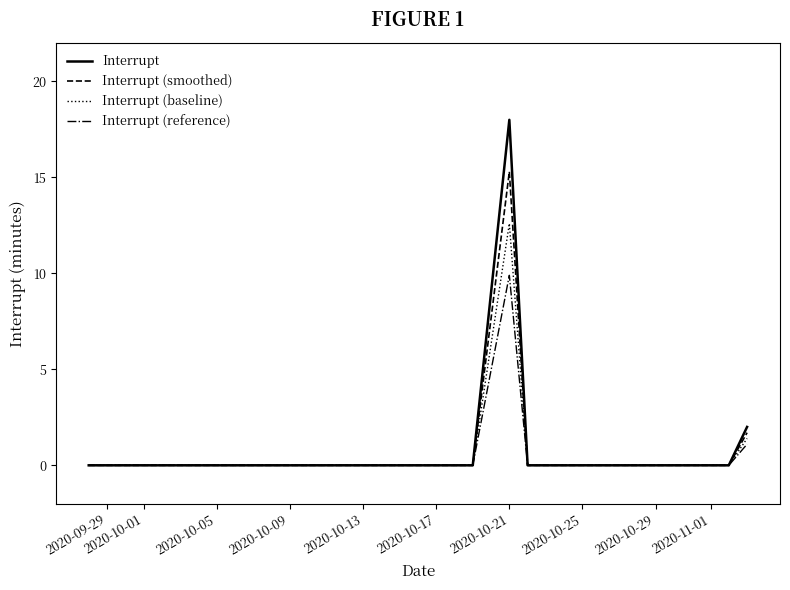

Which series has the largest range (max minus min)?

Interrupt